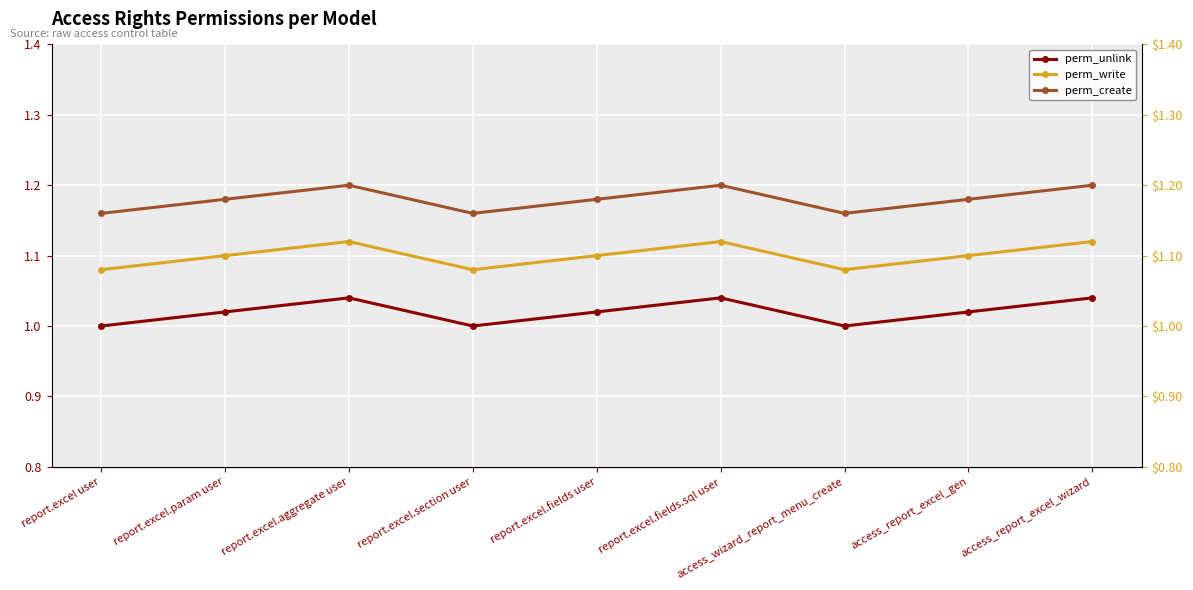

Is the value of perm_create at access_report_excel_gen greater than the value of perm_write at access_wizard_report_menu_create?

Yes